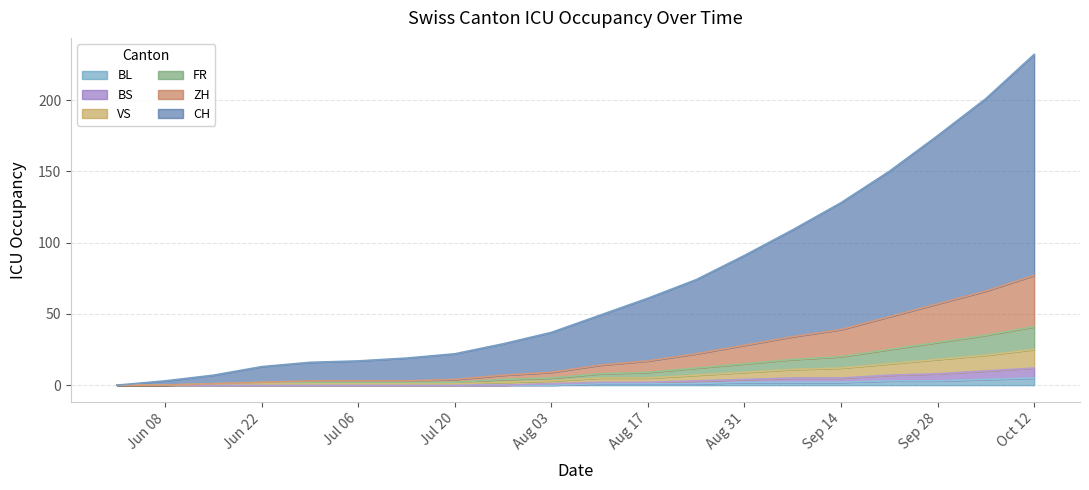

Reading right to left, what are all the values shown in this chart?

CH: 232	201	175	150	128	109	91	74	61	49	37	29	22	19	17	16	13	7	3	0
ZH: 77	66	57	48	39	34	28	22	17	14	9	7	4	3	3	3	2	1	0	0
FR: 41	35	30	25	20	18	15	12	9	8	5	4	2	2	2	2	2	1	0	0
BS: 12	10	8	7	5	5	4	3	2	2	1	0	0	0	0	0	0	0	0	0
VS: 25	21	18	15	12	11	9	7	5	5	3	2	1	1	1	1	1	1	0	0
BL: 5	4	3	3	2	2	2	1	1	1	0	0	0	0	0	0	0	0	0	0